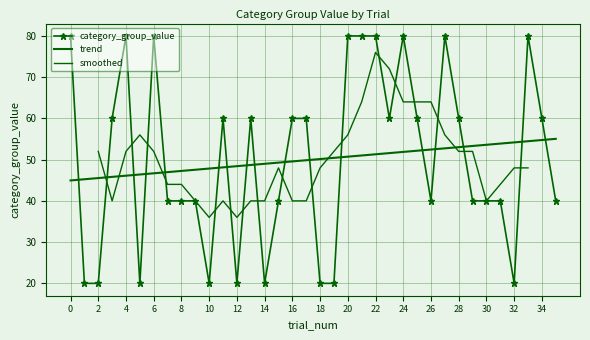

List the labels in order of value, smallest first.

1, 2, 5, 10, 12, 14, 18, 19, 32, 7, 8, 9, 15, 26, 29, 30, 31, 35, 3, 11, 13, 16, 17, 23, 25, 28, 34, 0, 4, 6, 20, 21, 22, 24, 27, 33